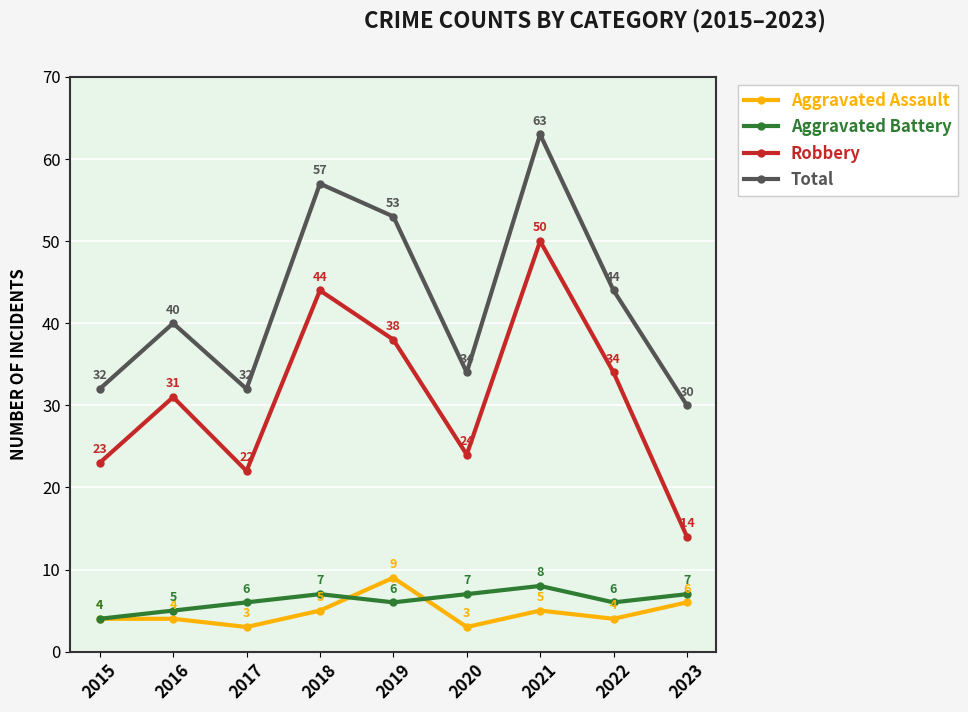

How many values in the Aggravated Battery series are below 6?

2